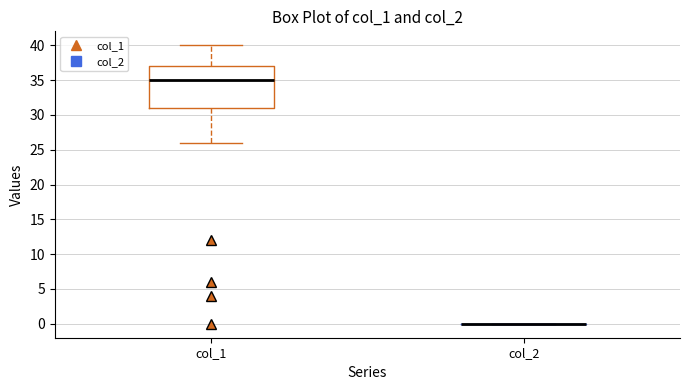

Comparing the boxes themselves (not the whiskers), which one is the tallest?

col_1